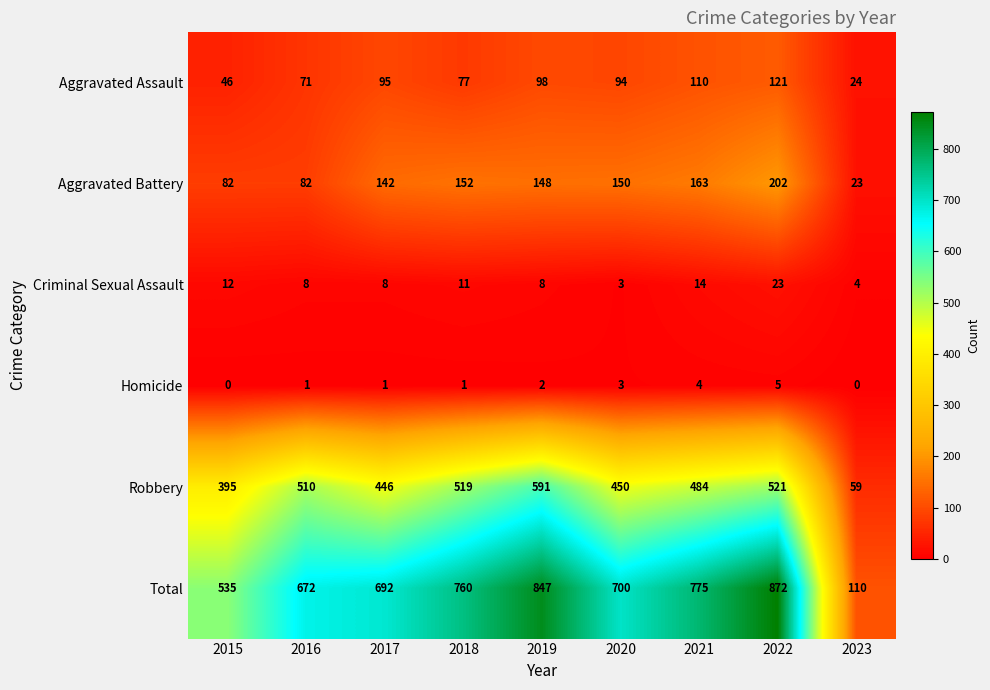

What is the maximum value shown in the chart?

872